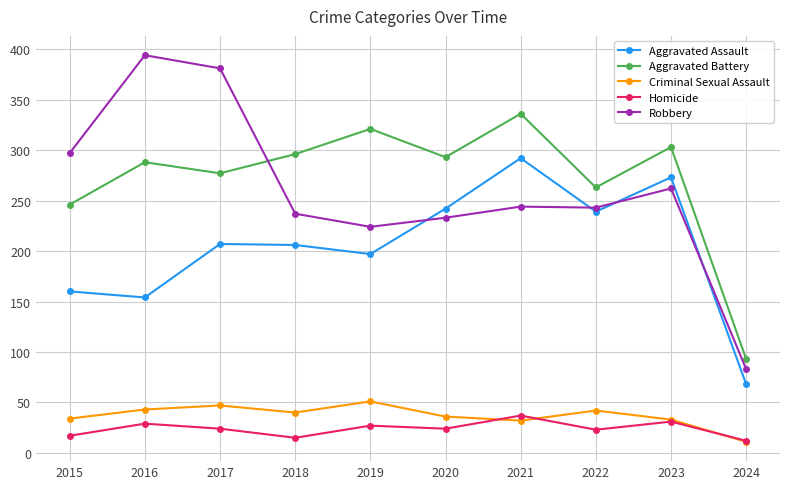

Which series has the largest total across all categories?

Aggravated Battery